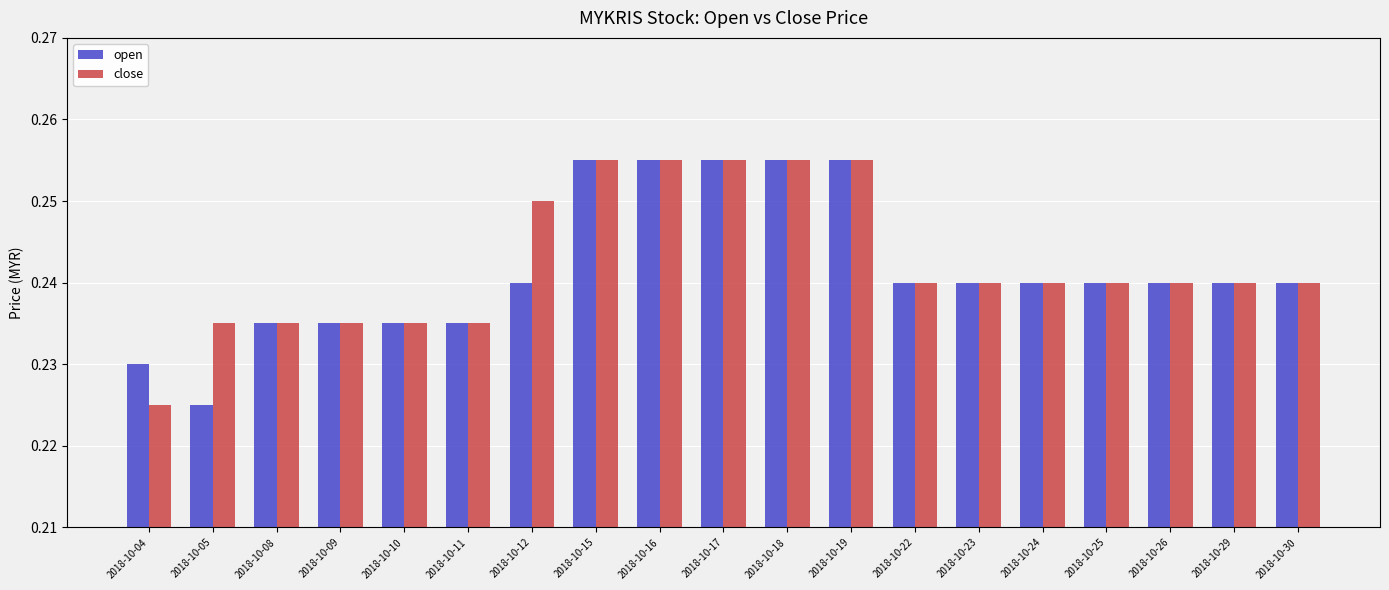

At which label is close closest to 0?

2018-10-04